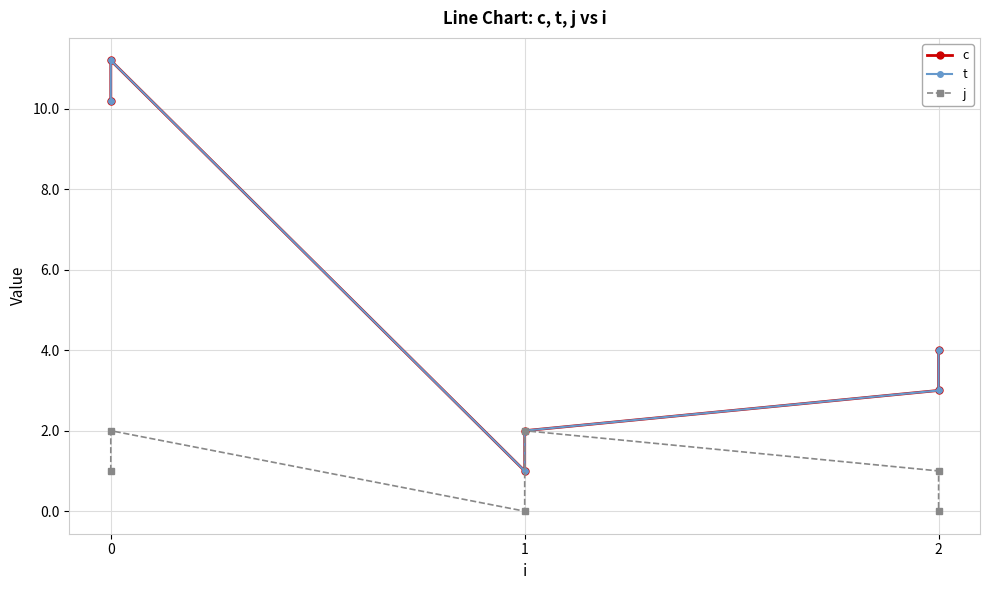

What are all the series names shown in the legend?

c, t, j